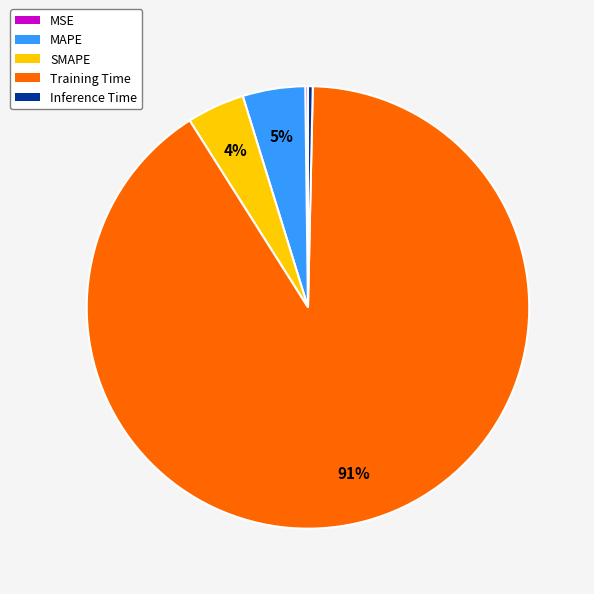

What percentage is the SMAPE slice, to the nearest percent?

4%